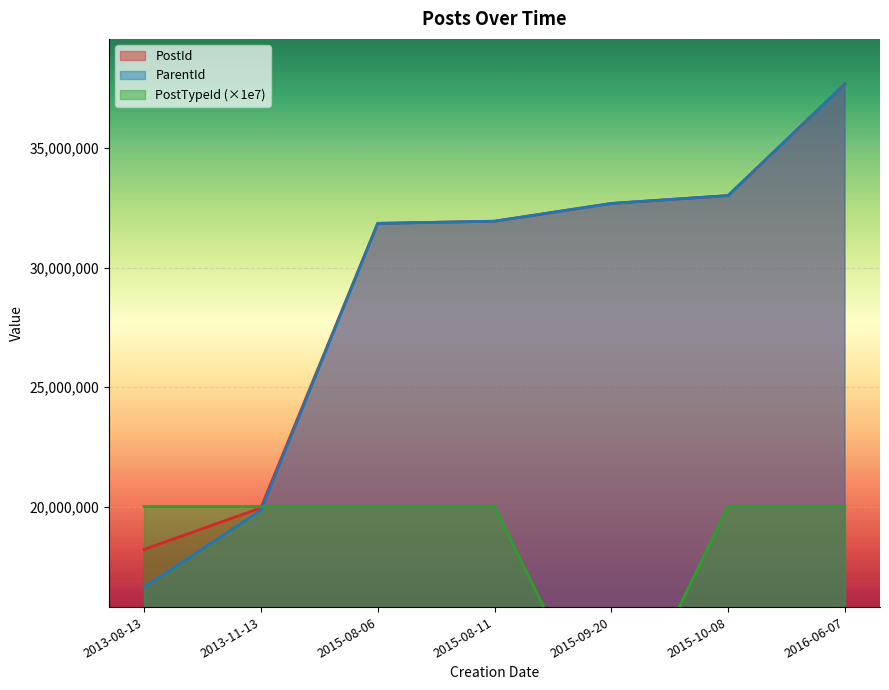

At how many categories does at least one series exceed 13711150?

7